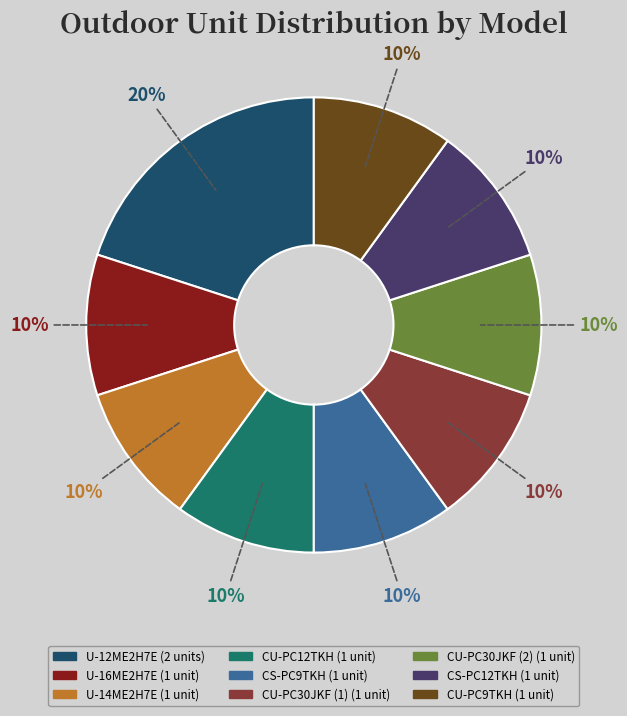

To the nearest percent, what portion does CS-PC12TKH represent?

10%